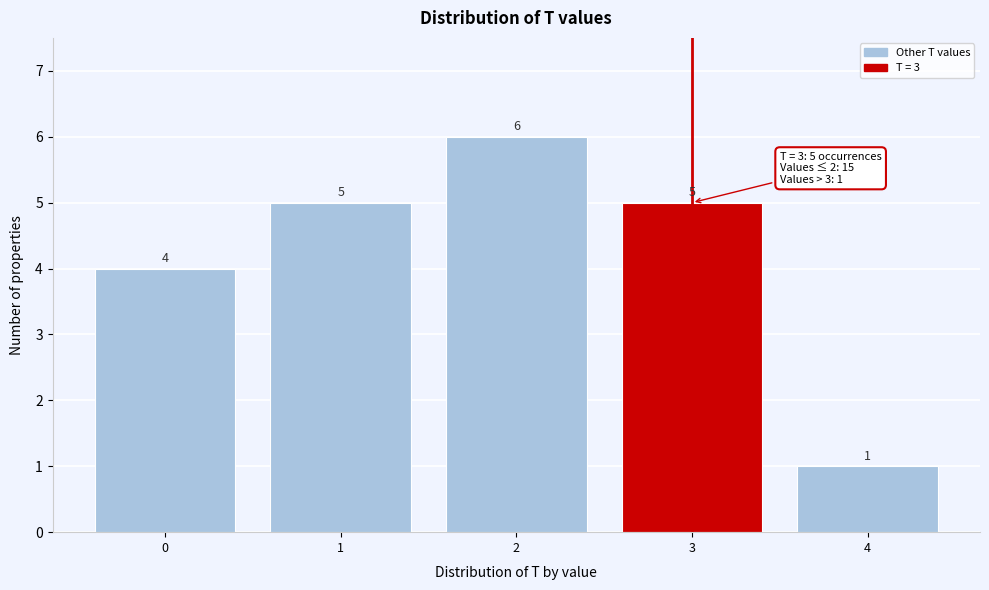

Reading left to right, list every bar in this chart as the range it spans on the x-axis followed by its height.

-0.5 to 0.5: 4
0.5 to 1.5: 5
1.5 to 2.5: 6
2.5 to 3.5: 5
3.5 to 4.5: 1